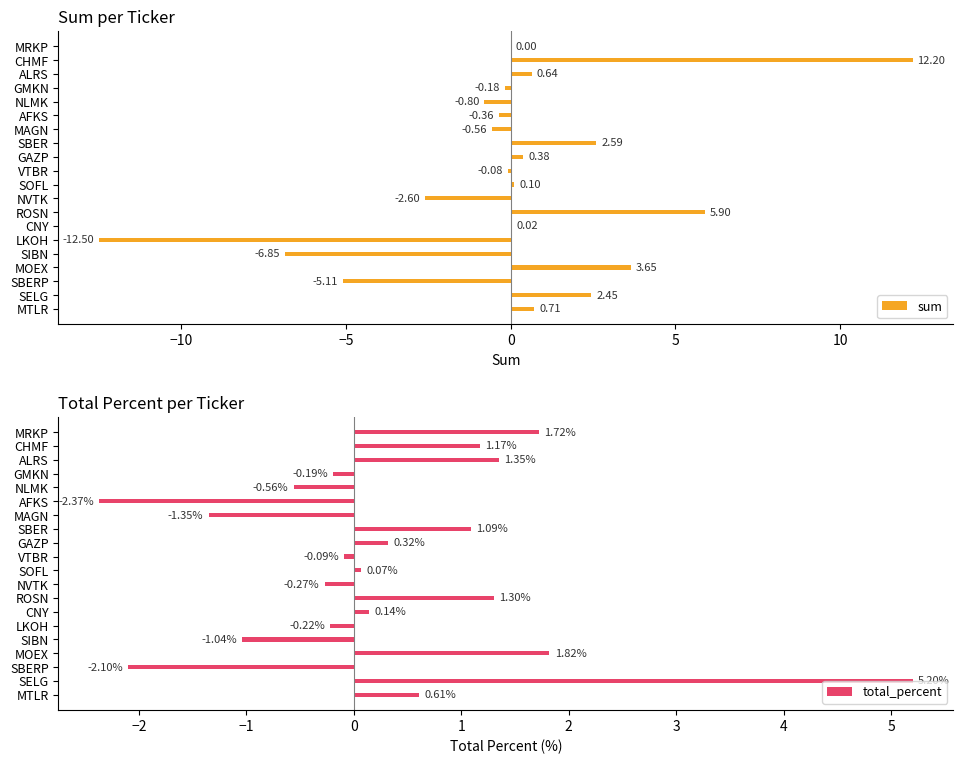

Rank the categories by total_percent value from highest to lowest.

SELG, MOEX, MRKP, ALRS, ROSN, CHMF, SBER, MTLR, GAZP, CNY, SOFL, VTBR, GMKN, LKOH, NVTK, NLMK, SIBN, MAGN, SBERP, AFKS